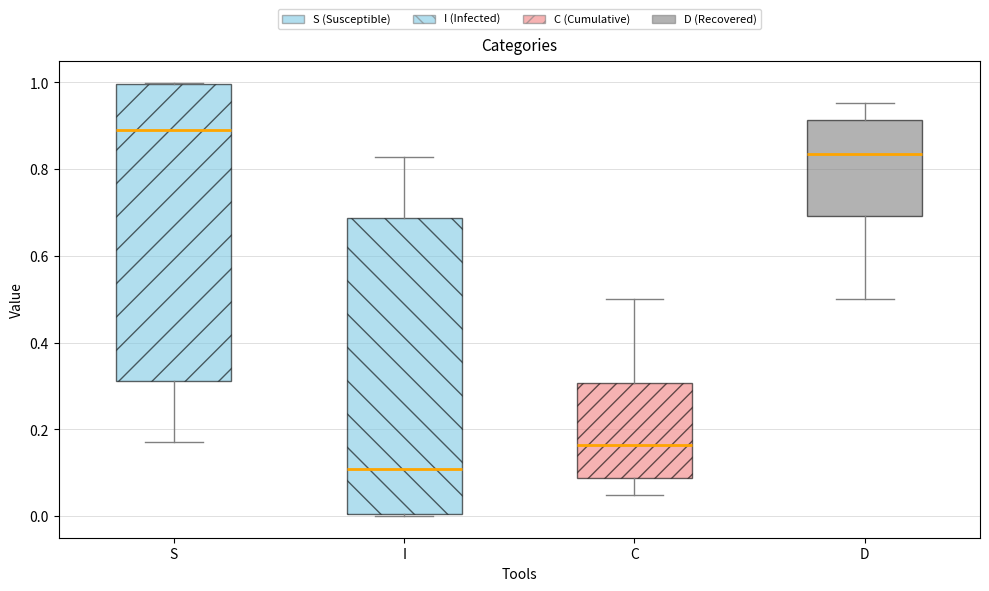

Which box has the lowest median line?

I